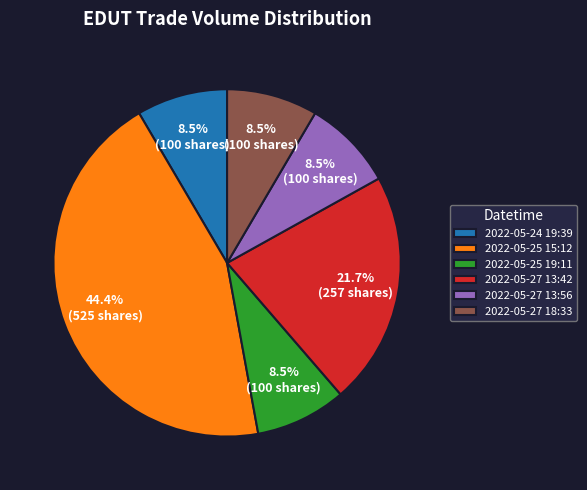

True or false: 2022-05-24 19:39 accounts for 1% of the total.

False